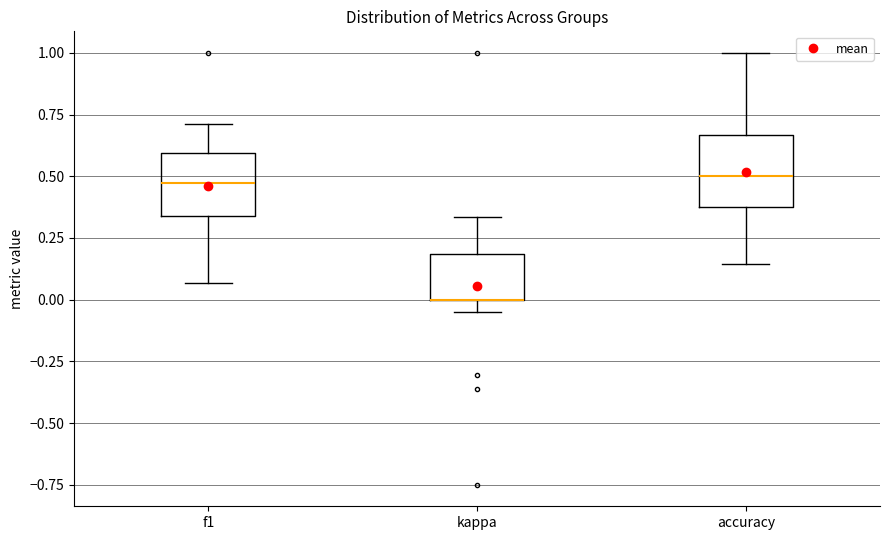

Reading left to right, read every box against the y-axis: the position of its median line, the range the box covers, and the ends of its whiskers. The values are not printed on the chart, so give them approximately, as read against the axis.

f1: median 0.45, box 0.35 to 0.60, whiskers 0.05 to 0.70
kappa: median 0.00 (drawn on the box's lower edge), box 0.00 to 0.20, whiskers -0.05 to 0.35
accuracy: median 0.50, box 0.40 to 0.65, whiskers 0.15 to 1.00